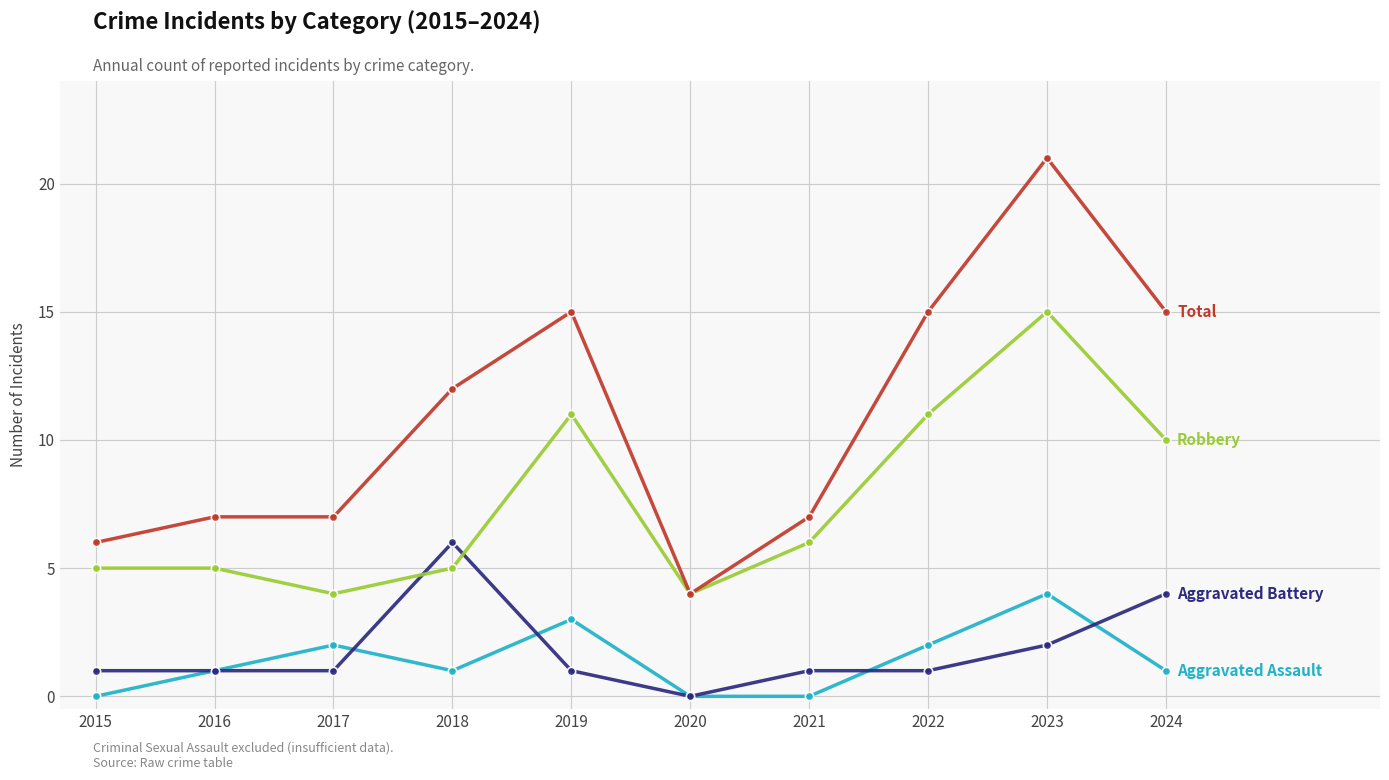

What is the maximum value shown in the chart?

21